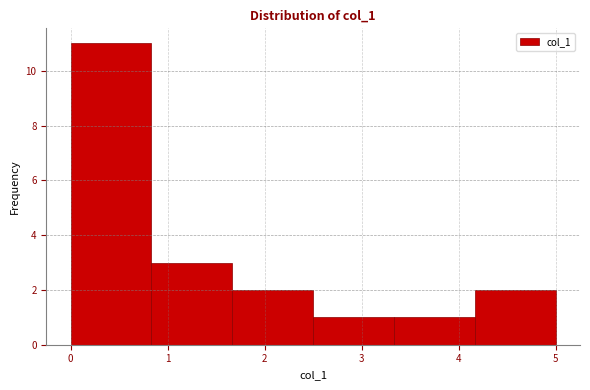

Which range on the x-axis has the tallest bar?

0.0 to 0.8